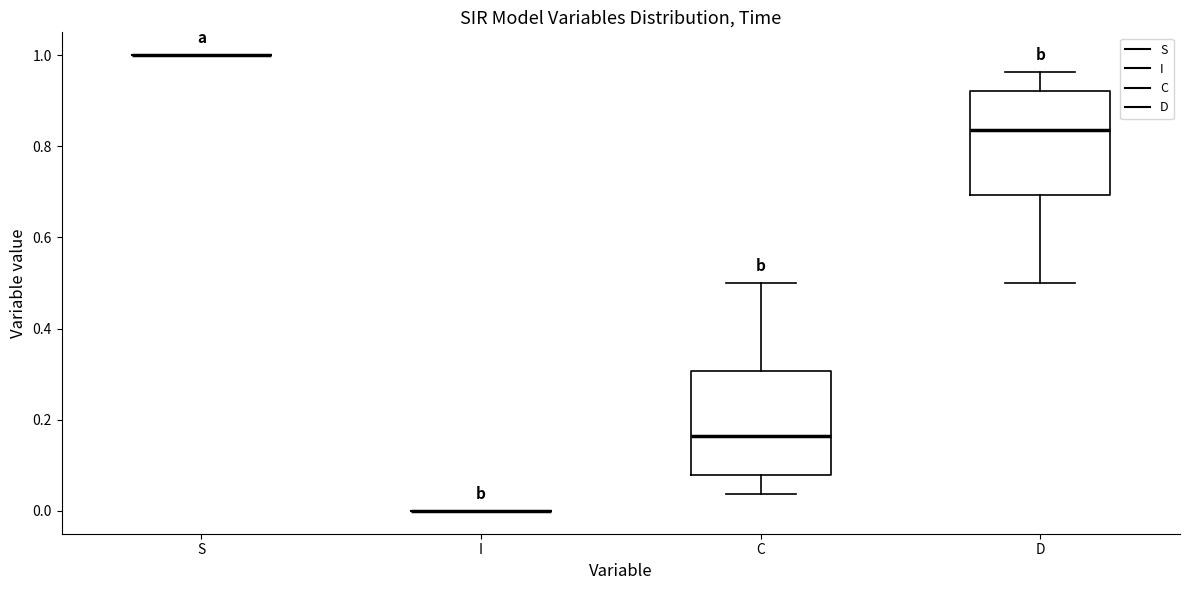

Where is the lower edge of the box for C on the y-axis? The values are not printed on the chart, so give them approximately, as read against the axis.

0.08